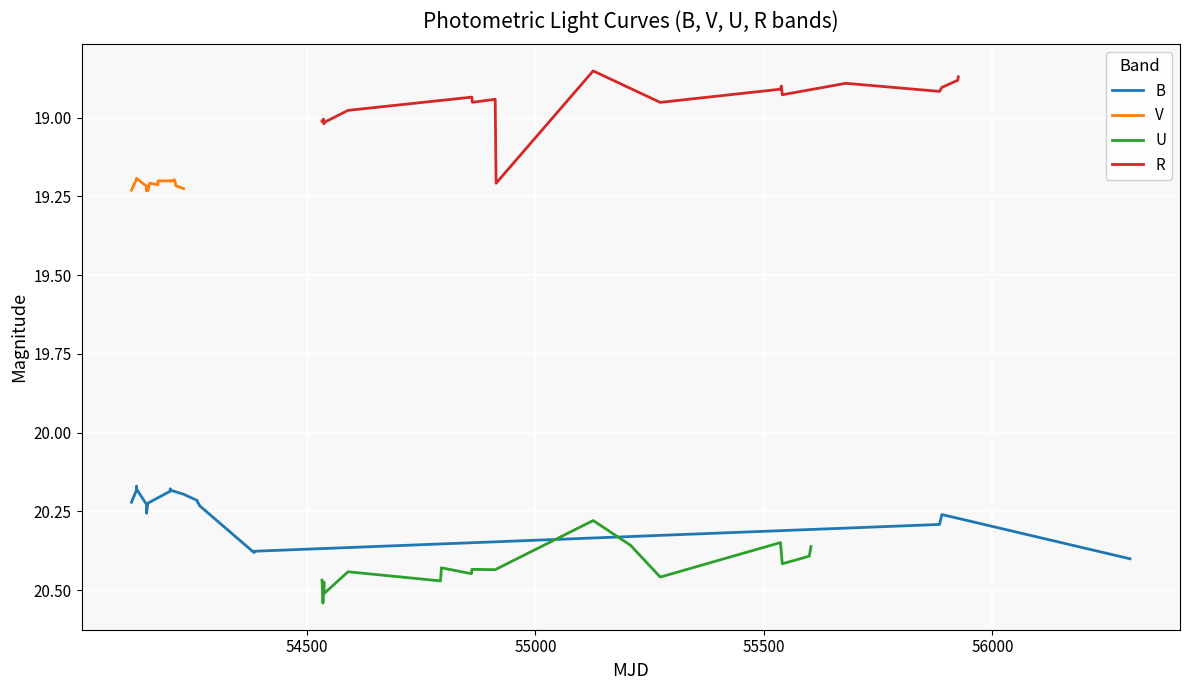

The V series shows 31.1 at 13. True or false?

False